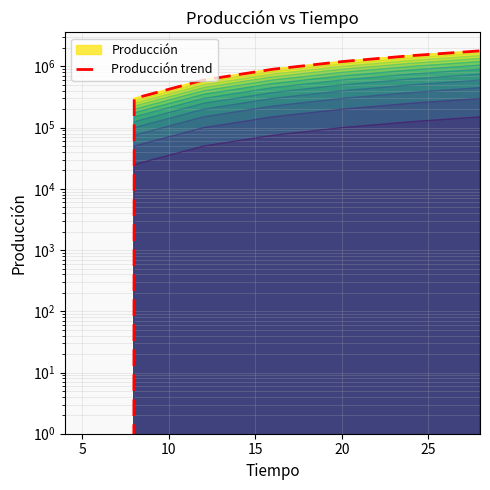

True or false: there are more than 0 points higher than both neighbors.

False